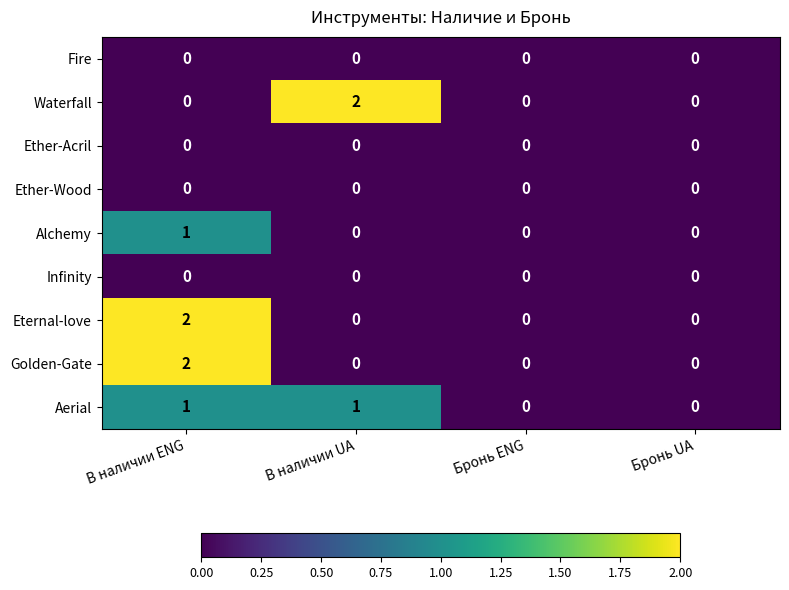

At which category is the sum across all series the highest?

В наличии ENG